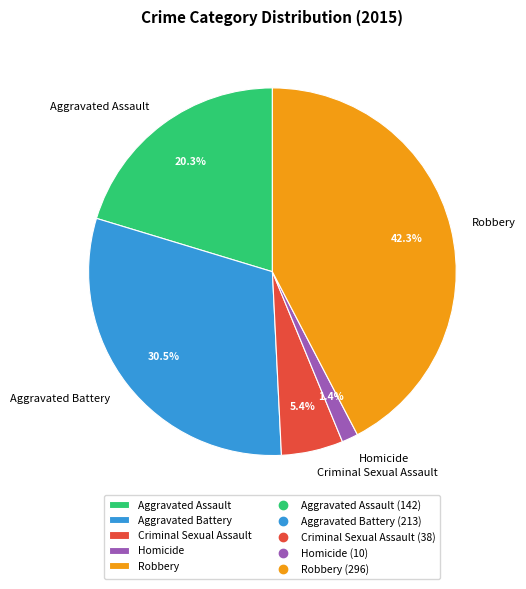

Which category has the smallest portion of the pie?

Homicide